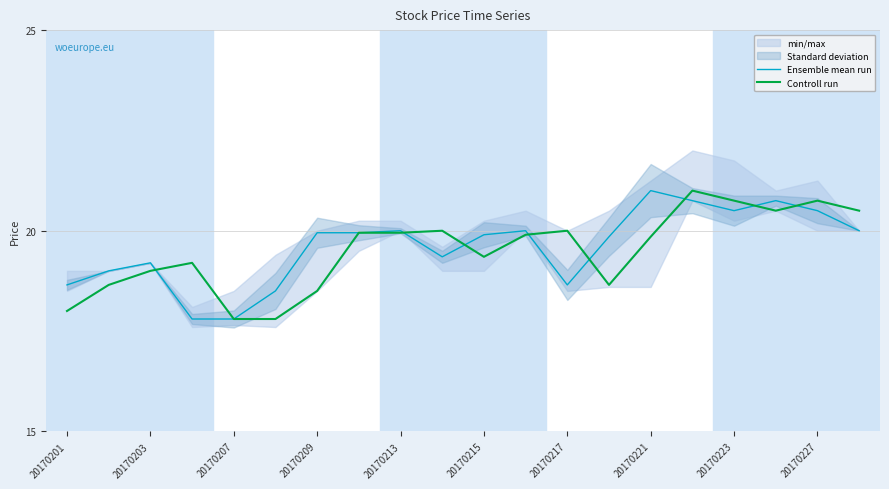

Does the chart display data point markers on the line(s)?

No